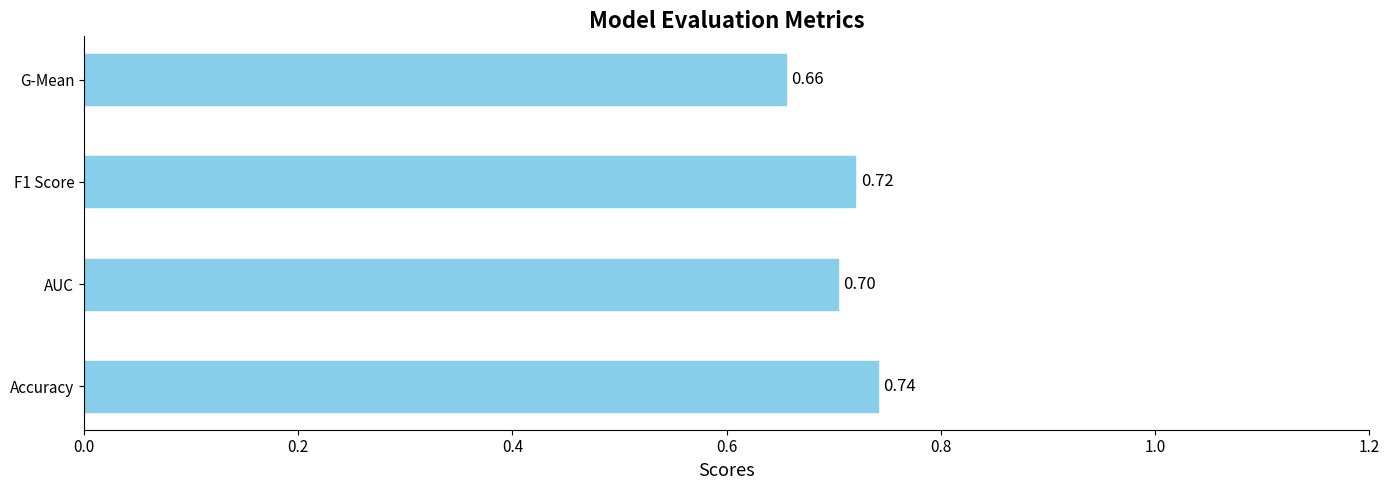

List the labels in order of value, largest first.

Accuracy, F1 Score, AUC, G-Mean